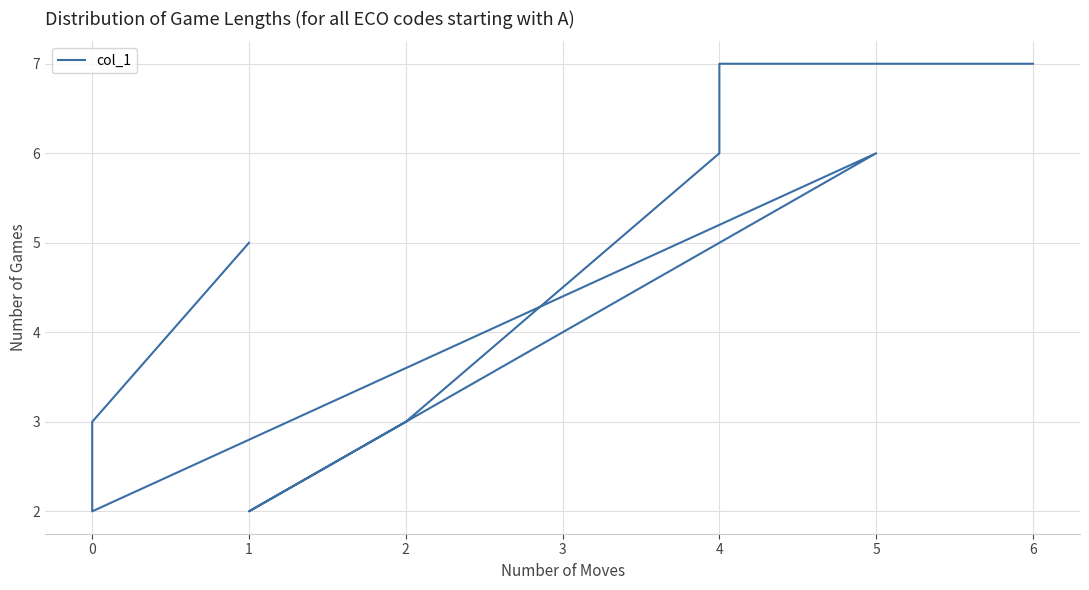

Is it true that the value at 1 is 3?

False